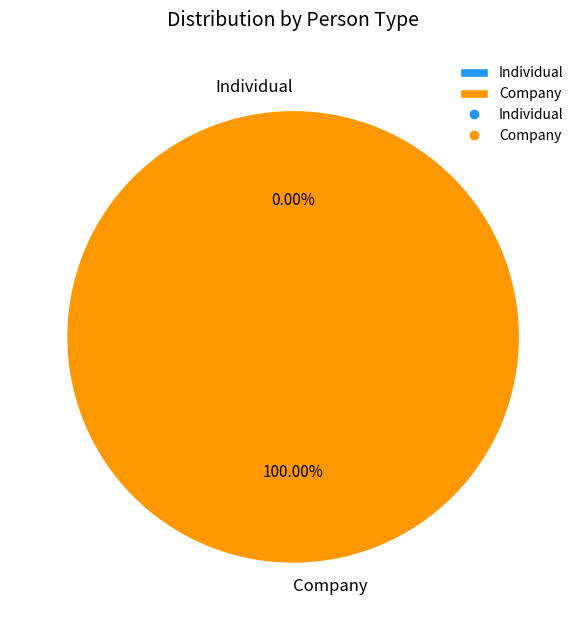

What is the largest slice in the pie chart?

Company